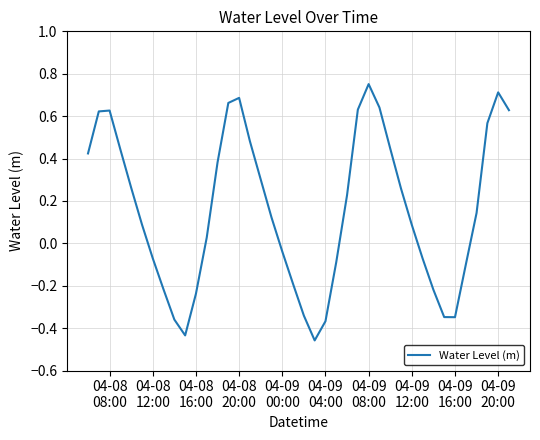

How many lines are shown in the chart?

1